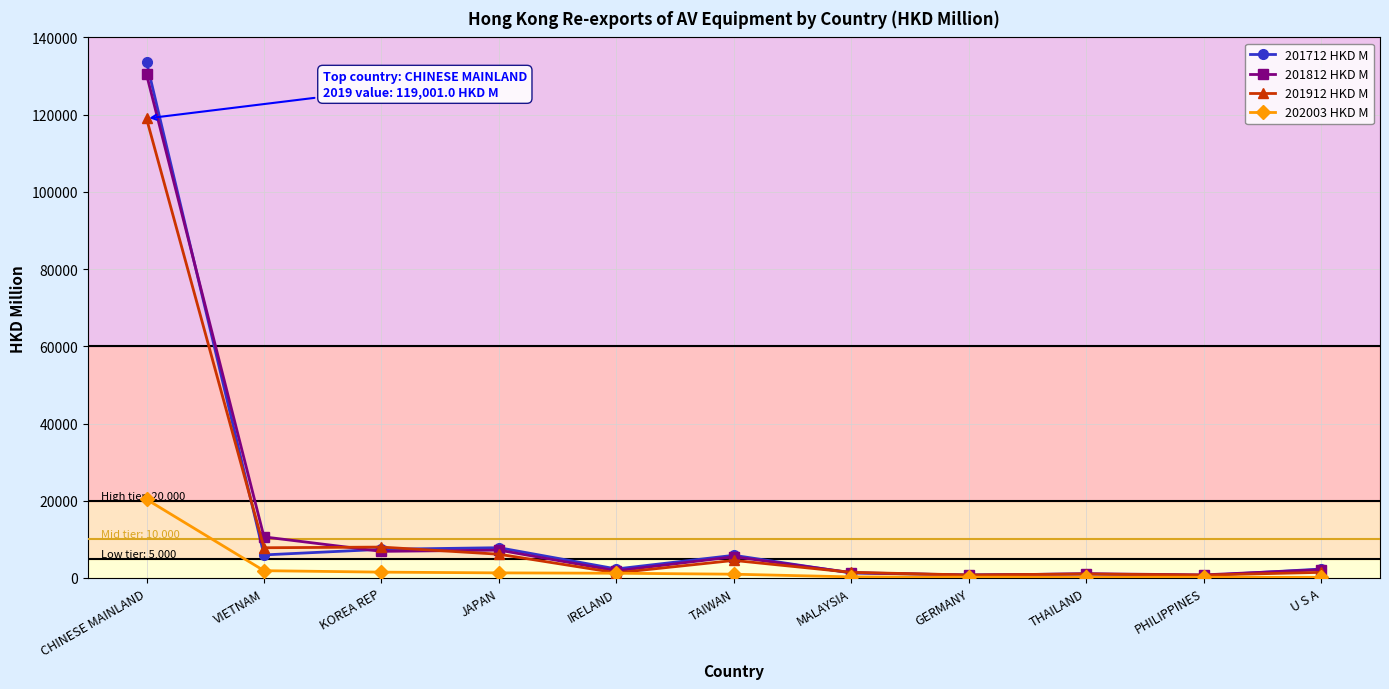

At which category does the chart reach its peak across all series?

CHINESE MAINLAND